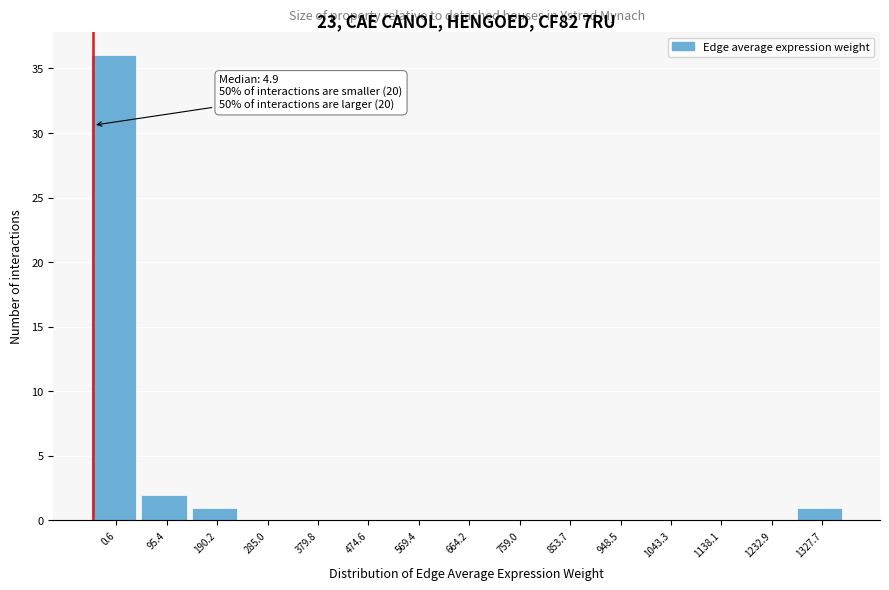

Reading right to left, list all the values displayed in this chart.

1327.7=1	1232.9=0	1138.1=0	1043.3=0	948.5=0	853.7=0	759.0=0	664.2=0	569.4=0	474.6=0	379.8=0	285.0=0	190.2=1	95.4=2	0.6=36